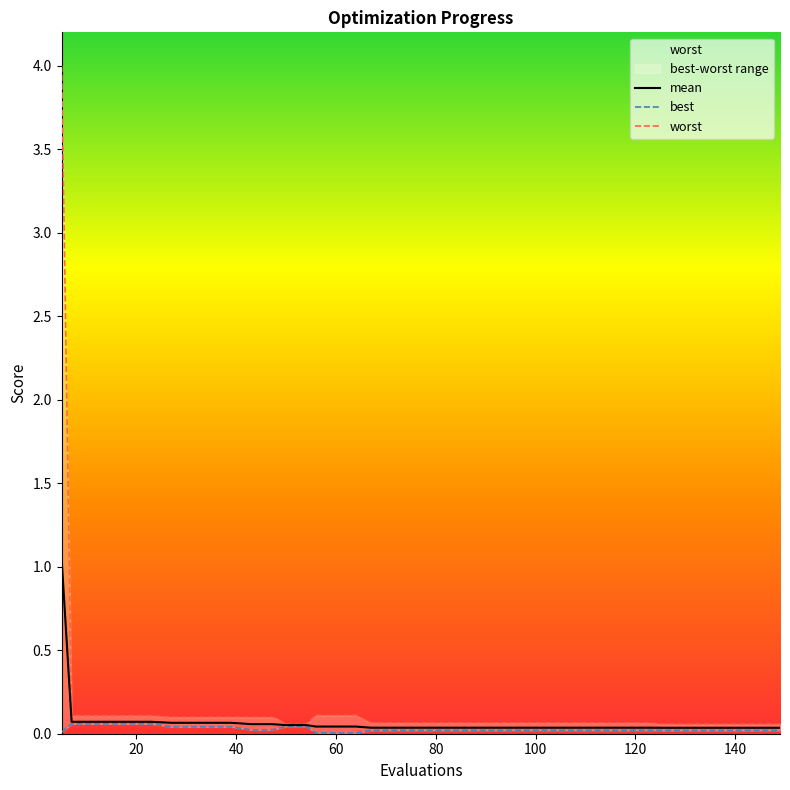

True or false: worst has more than 1 interior local peaks.

False